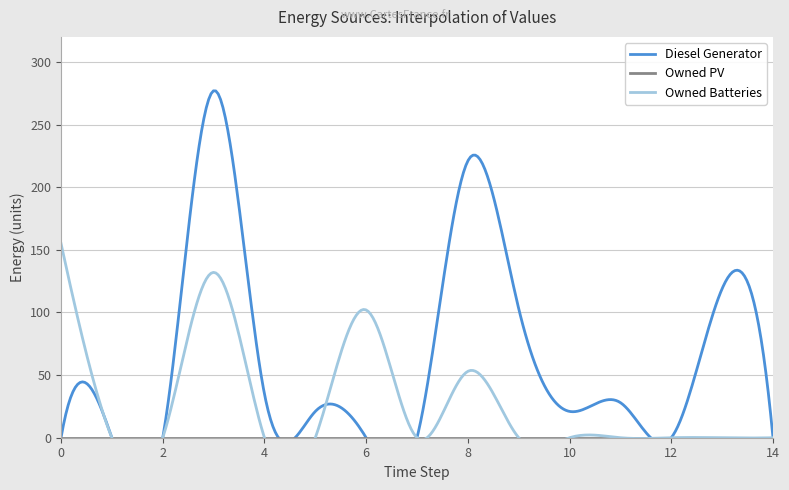

Count the Owned Batteries values in the range 0 to 53.

12